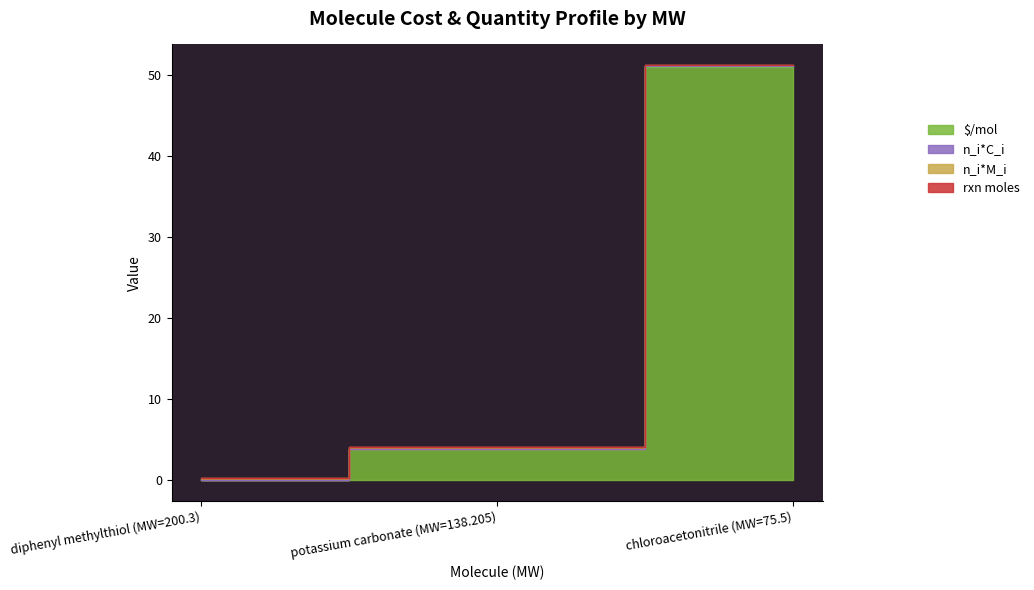

The value of n_i*C_i at chloroacetonitrile (MW=75.5) is 34.9. True or false?

False